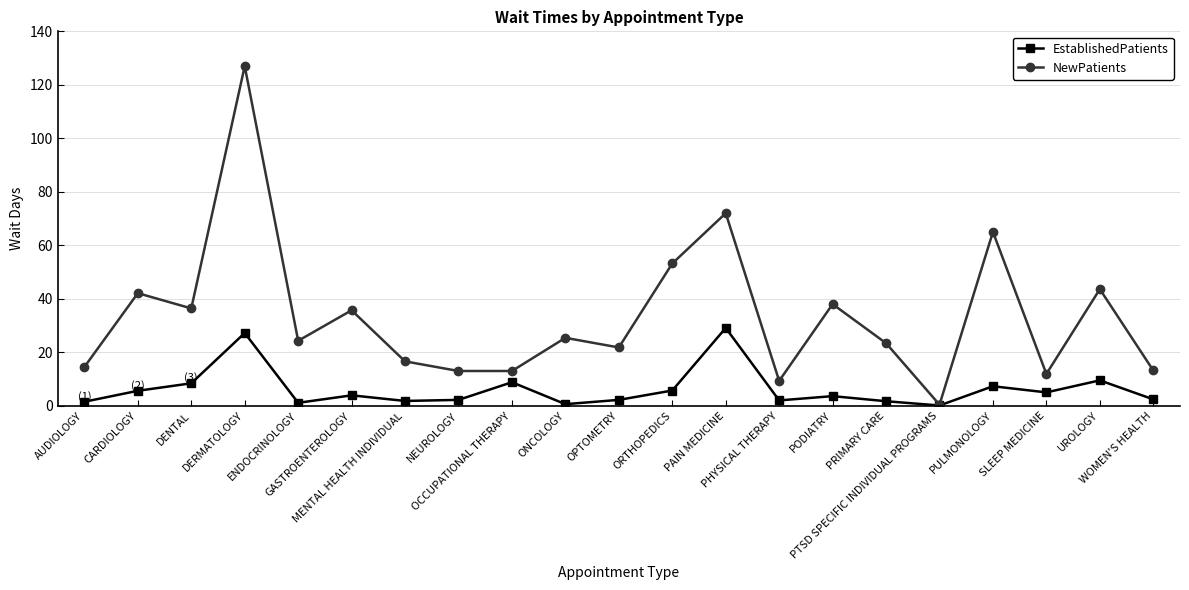

Is it true that EstablishedPatients equals 8.8 at OCCUPATIONAL THERAPY?

True